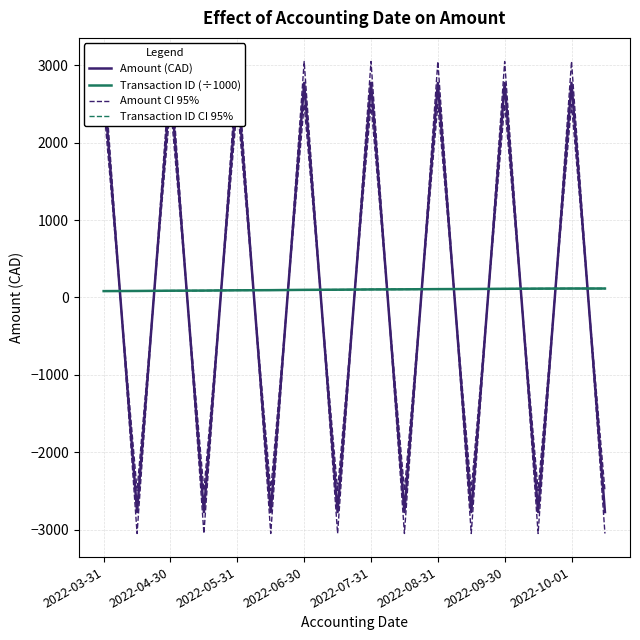

How many intersections are there between Amount CI 95% and Amount (CAD)?

15